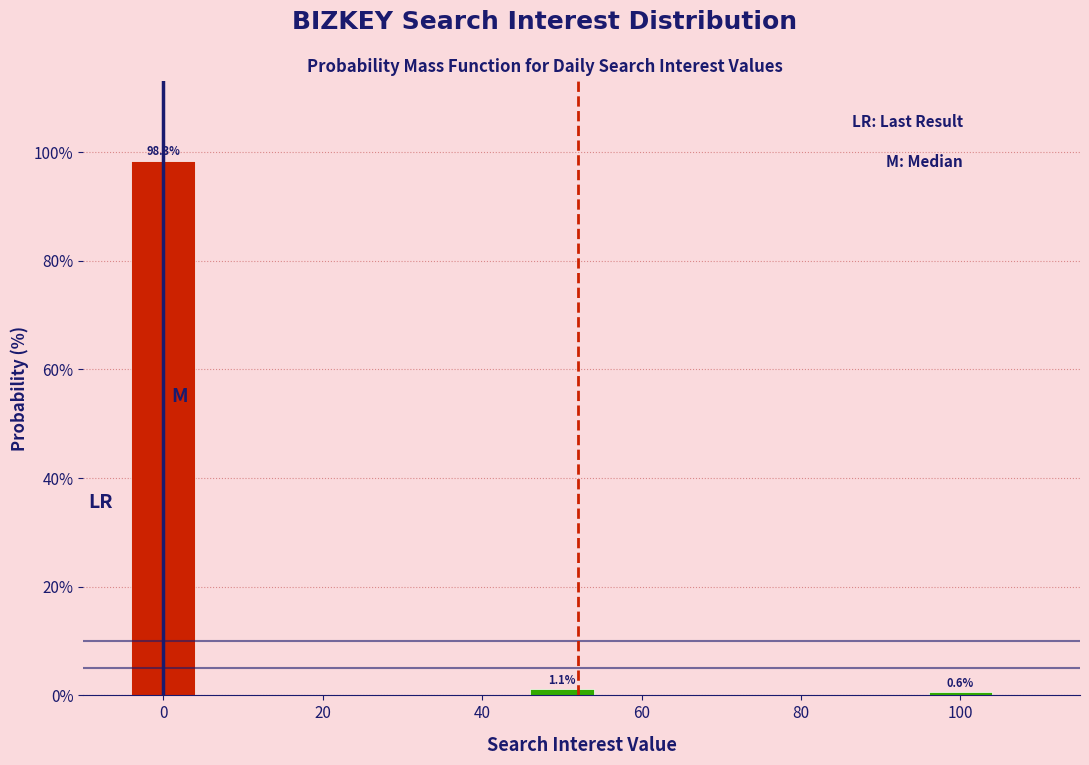

Which range on the x-axis has the tallest bar?

-5 to 5